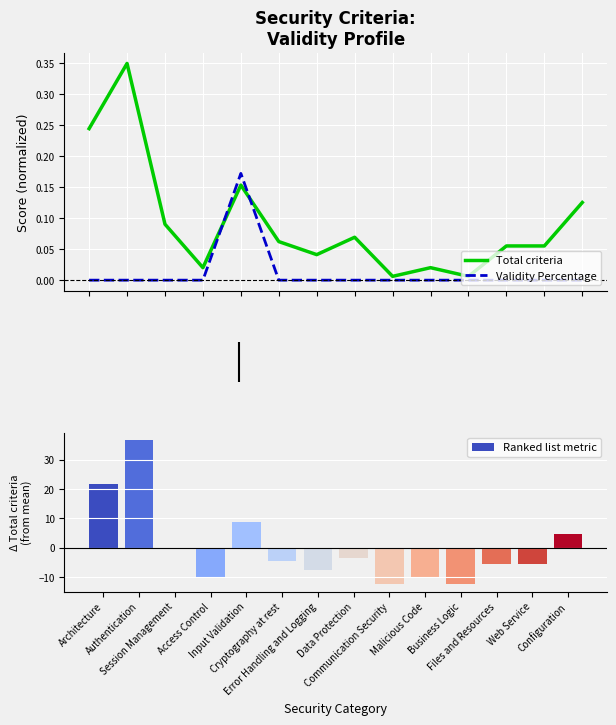

How many data points does each series have?

14